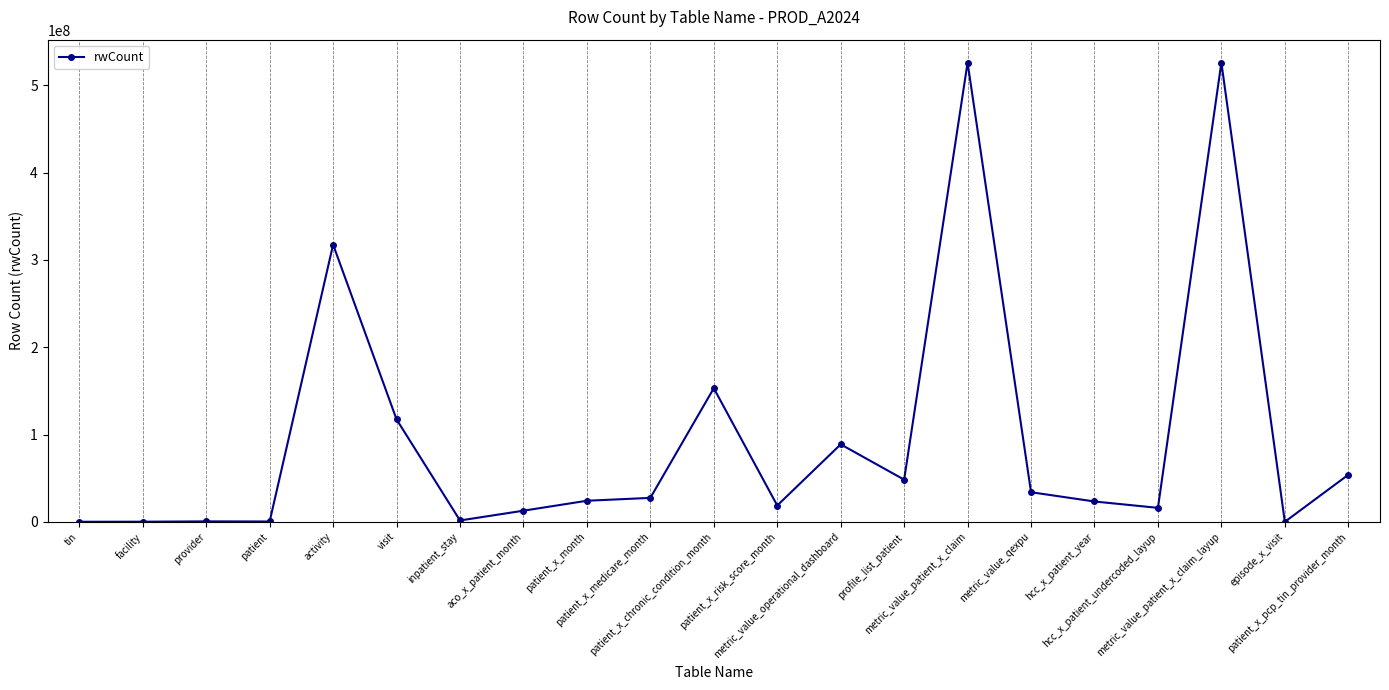

Is it true that the value at metric_value_qexpu is 33939149?

True